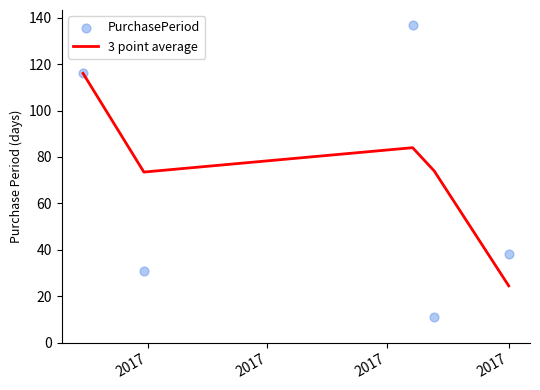

What is the total value across all series at 2017?

232.0